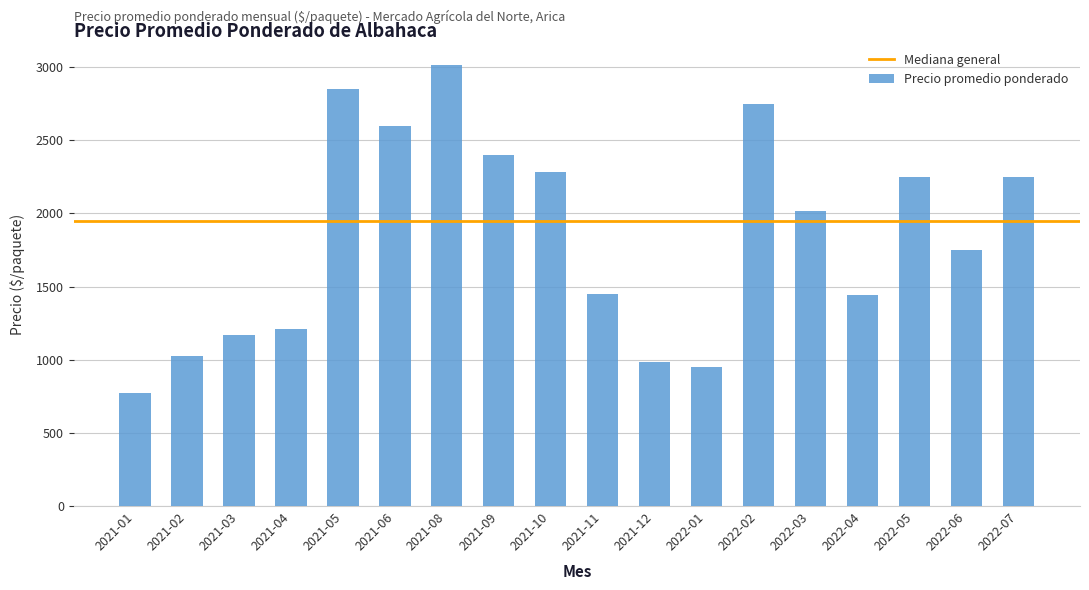

What is the average value?

1843